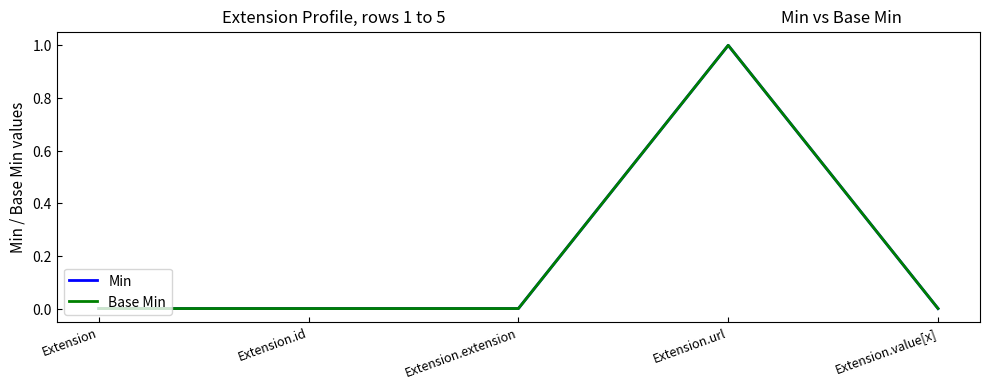

Where is the first local maximum for Base Min?

Extension.url